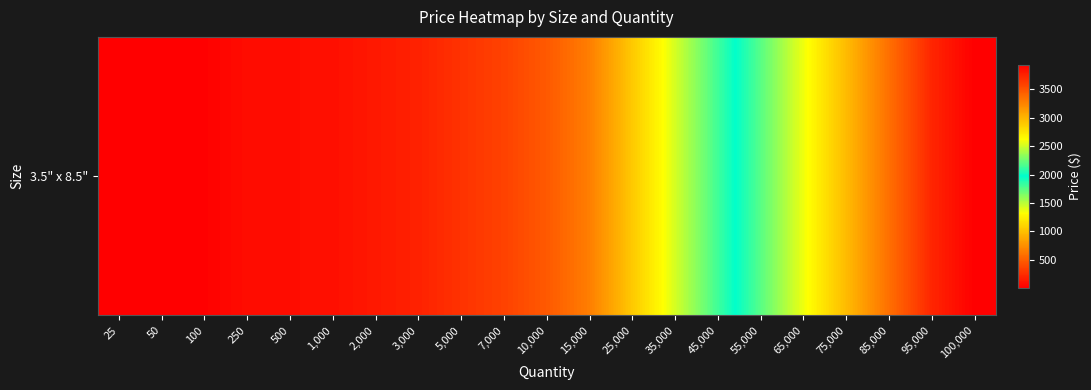

Count the number of values greater than 476.

10